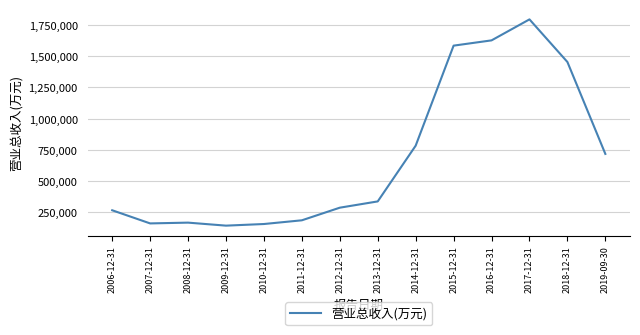

At which label is the value closest to 968471?

2014-12-31